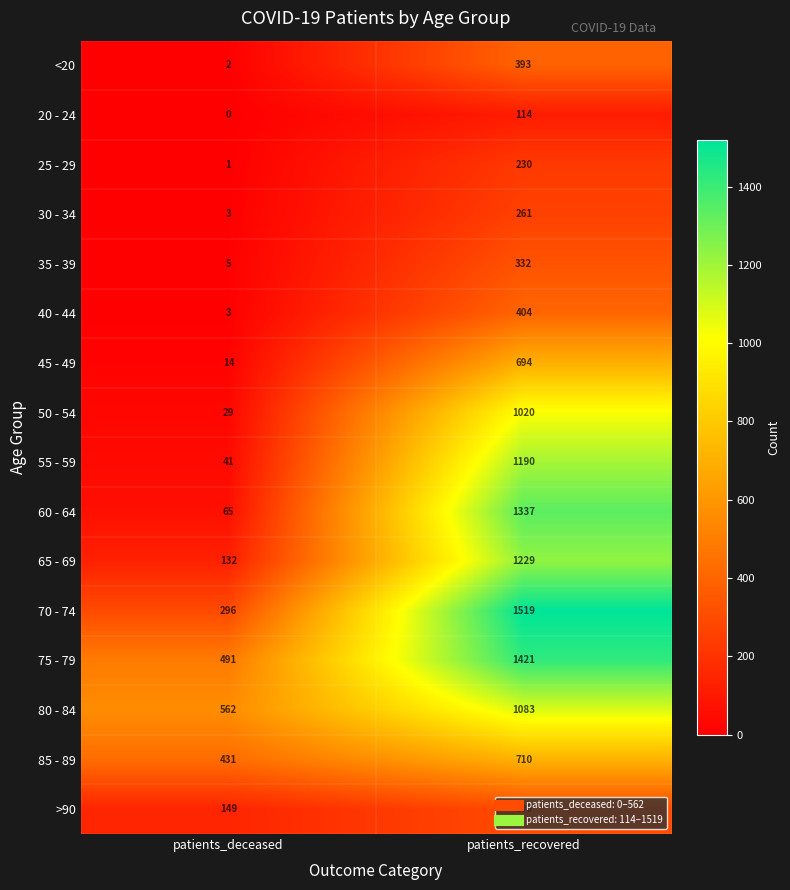

The value of 40 - 44 at patients_recovered is 404. True or false?

True